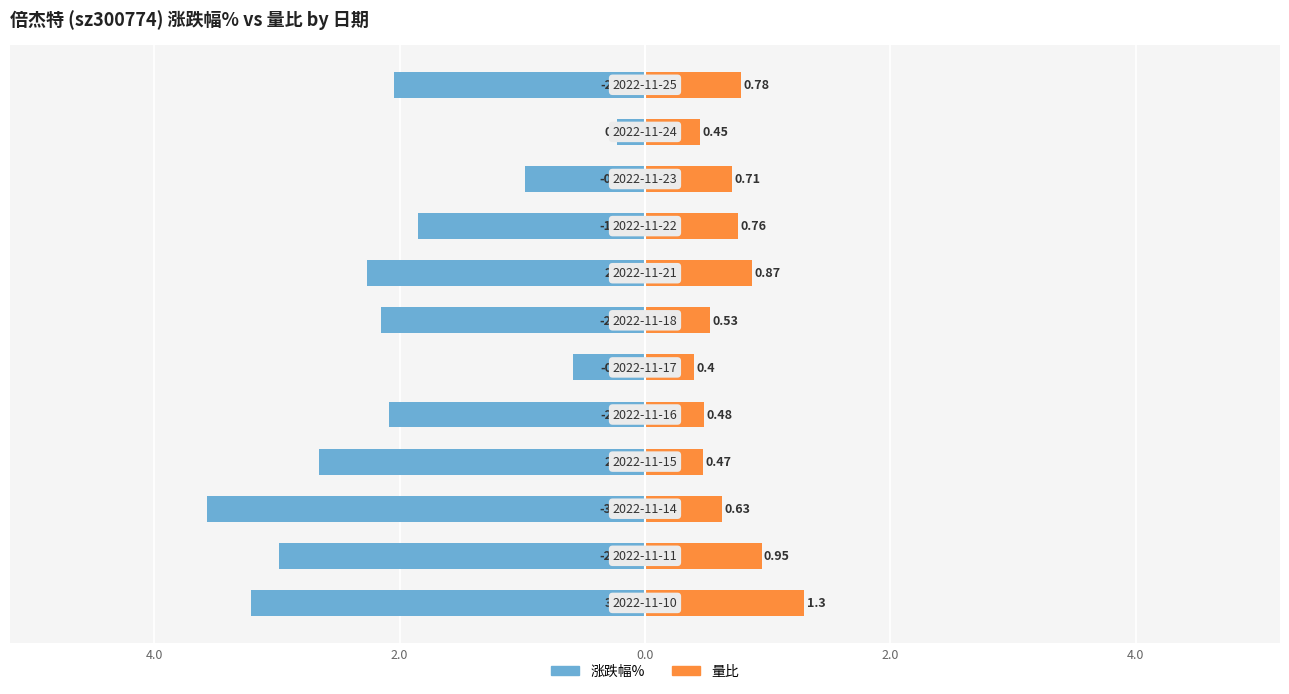

Reading left to right, transcribe all the data shown in this chart.

涨跌幅%: -3.2	-3.0	-3.6	-2.7	-2.1	-0.6	-2.1	-2.3	-1.9	-1.0	-0.2	-2.0
量比: 1.3	0.9	0.6	0.5	0.5	0.4	0.5	0.9	0.8	0.7	0.5	0.8